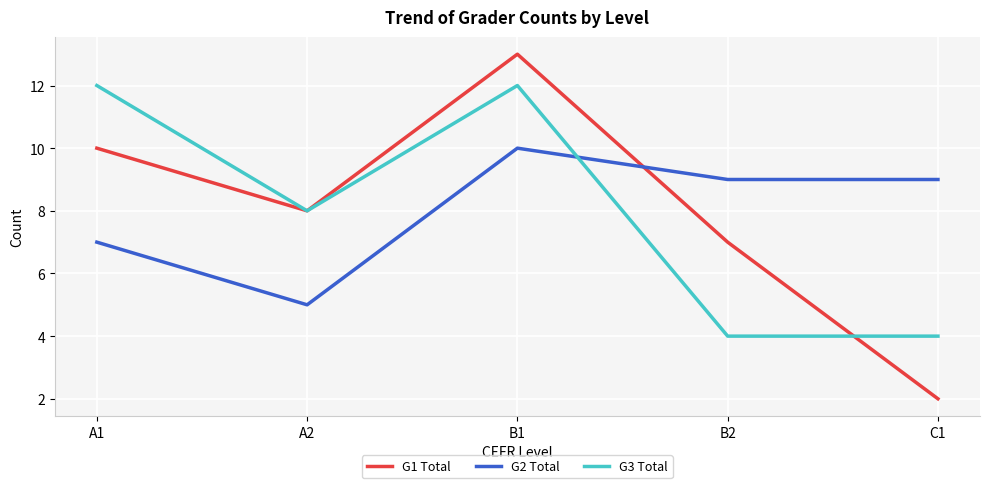

Is it true that G3 Total equals 8 at A2?

True